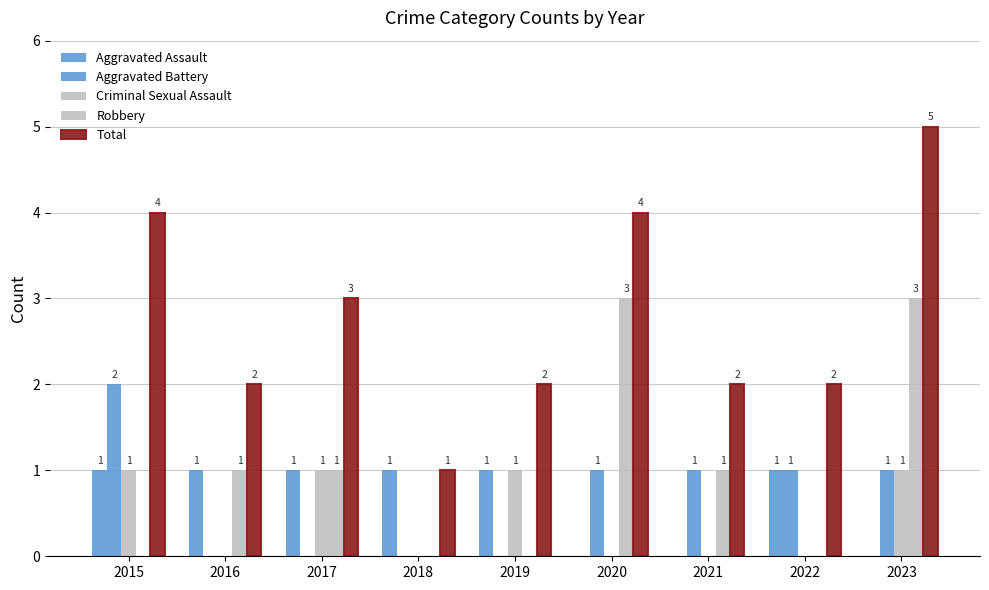

What is the value of the Total bar at the 7th from the left?

2